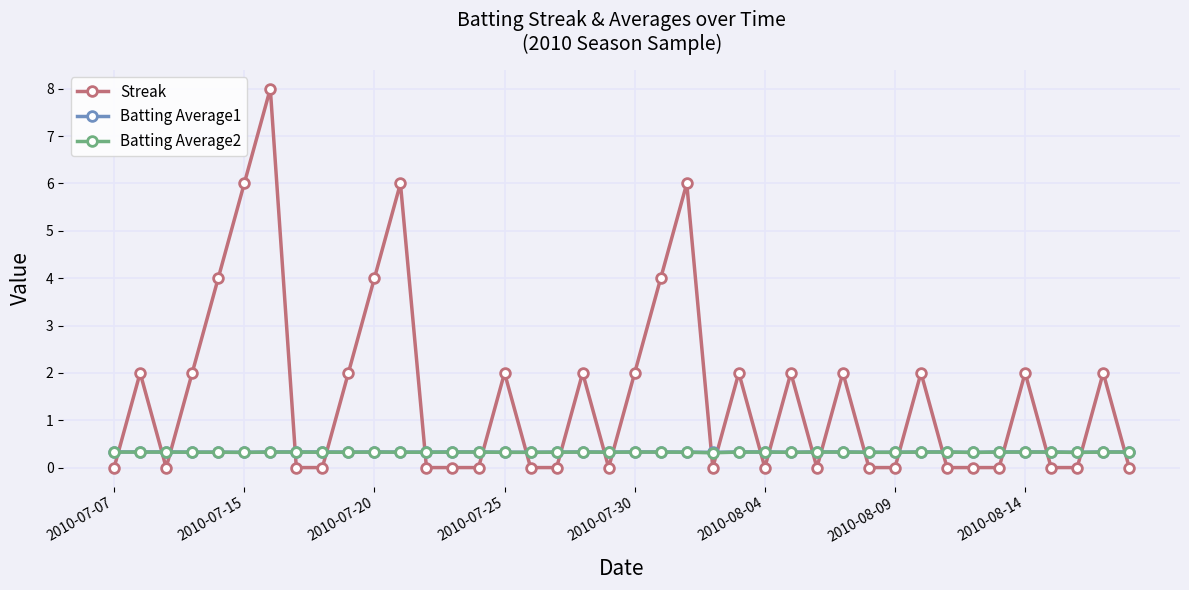

What is the value of the Batting Average2 point at the 14th from the left?

0.3